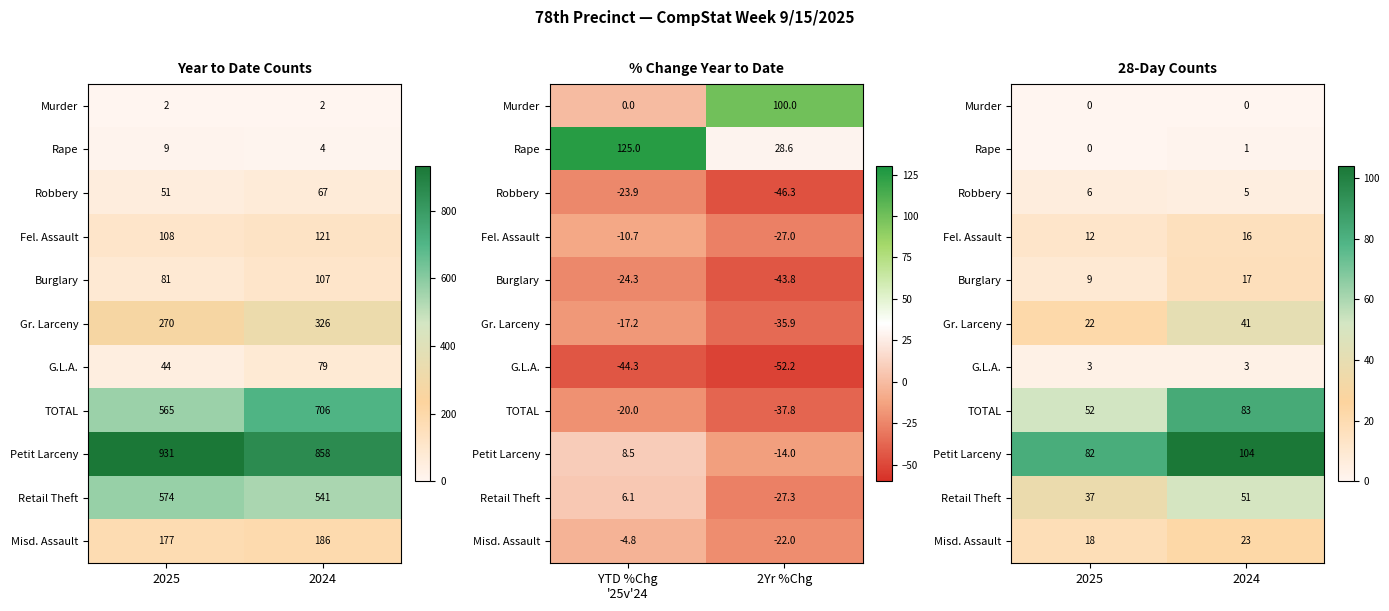

Is the value of Petit Larceny at 2024 greater than the value of Robbery at 2024?

Yes